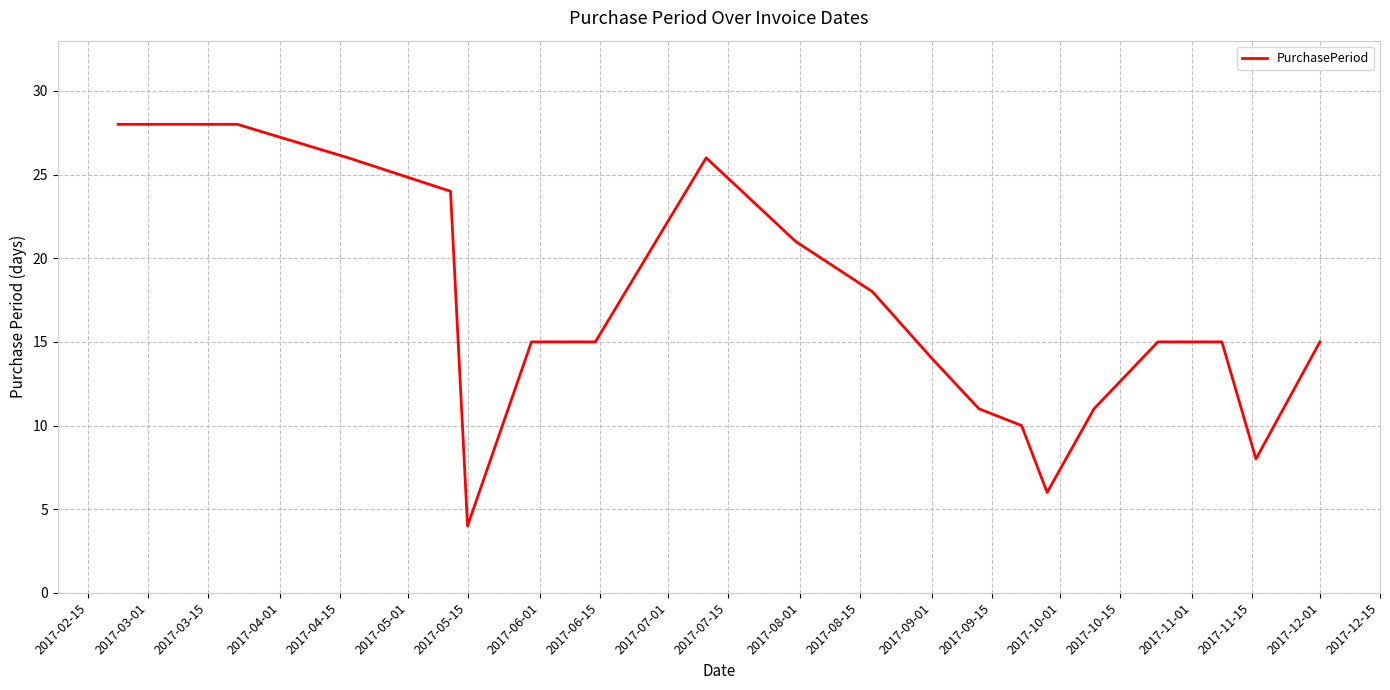

What is the difference between the maximum and minimum values?

24